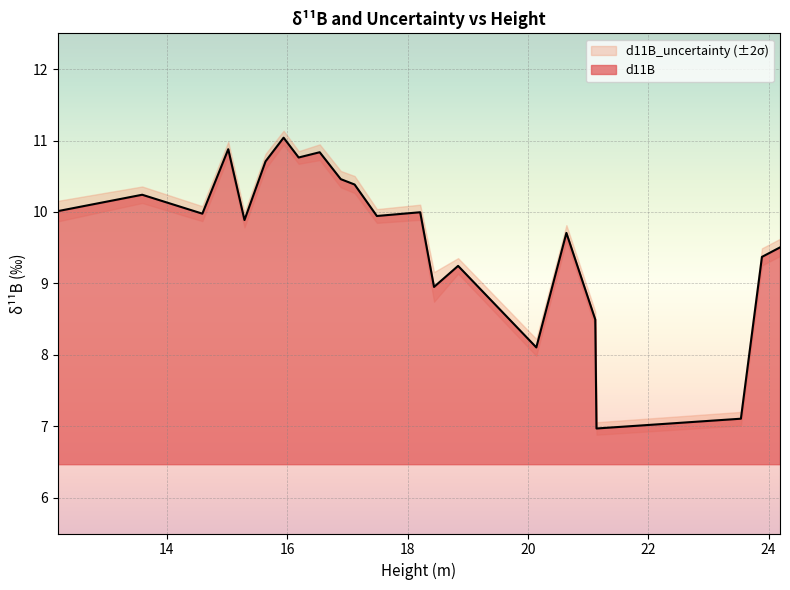

What is the lowest value of the d11B series?

7.0